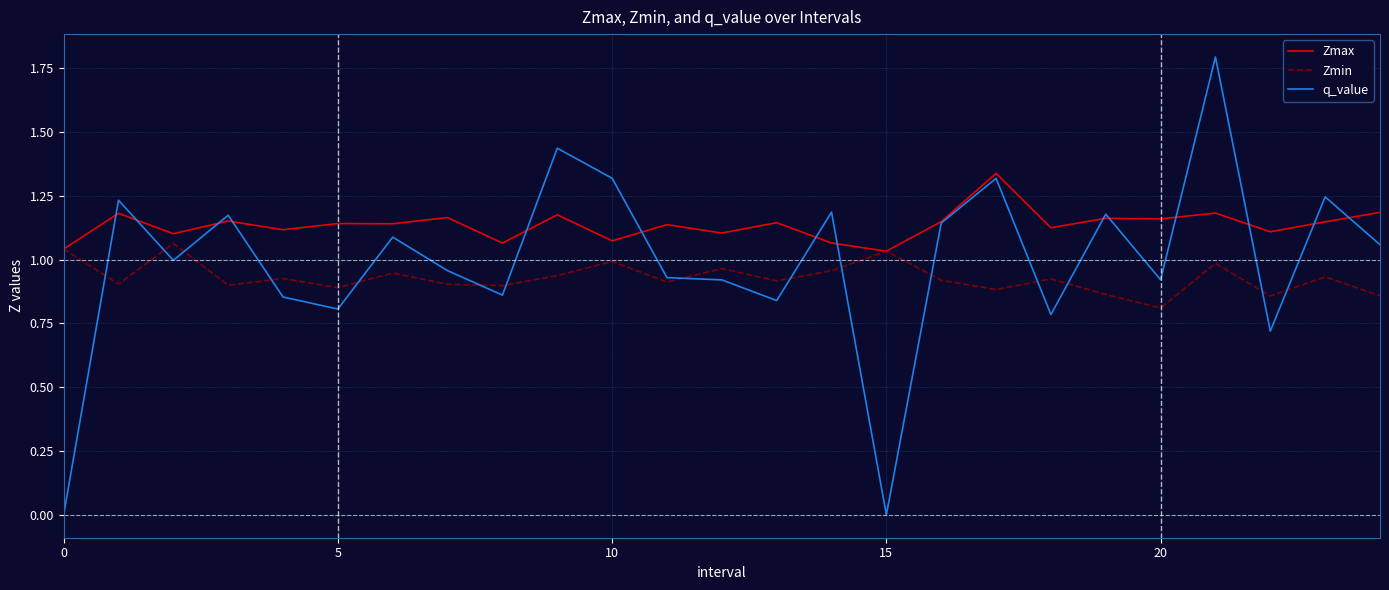

Rank the series by their average value, from lowest to highest.

Zmin, q_value, Zmax